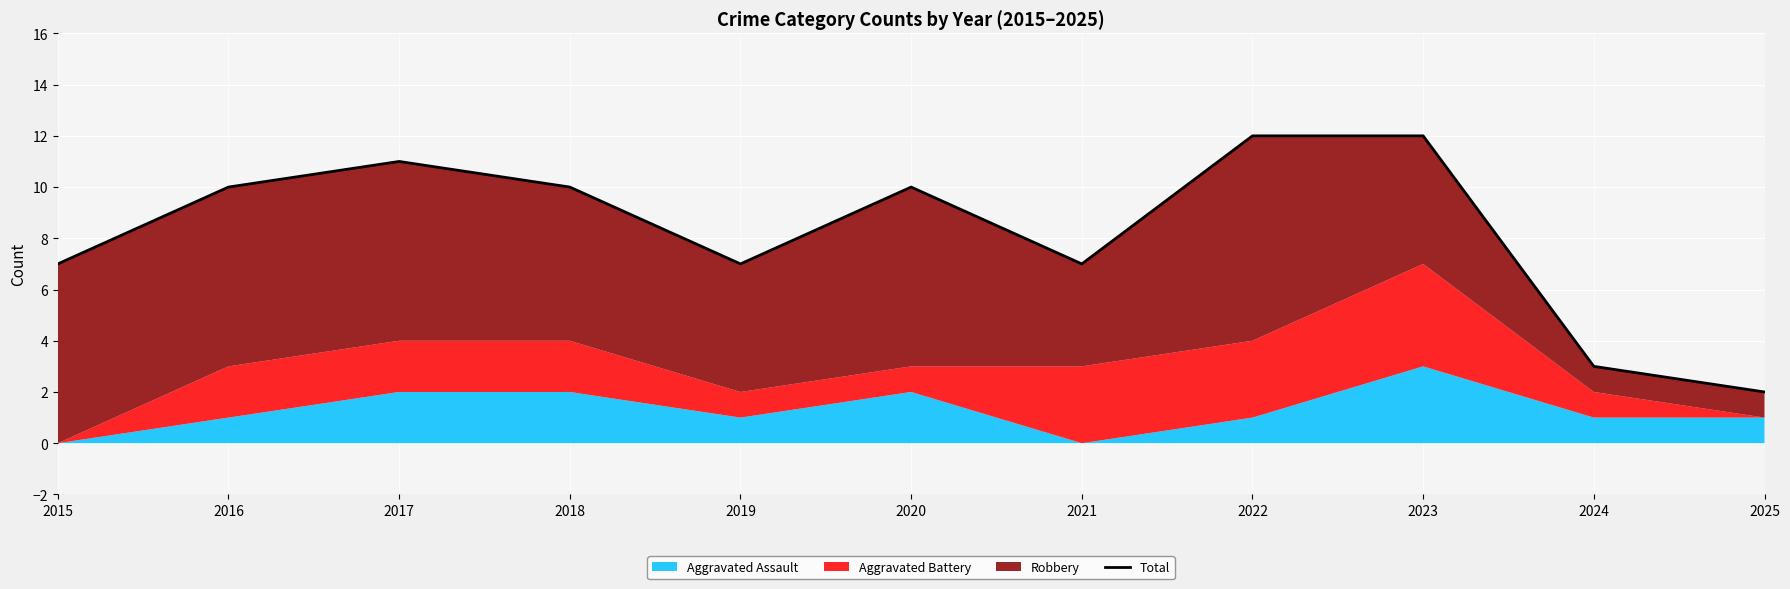

At which category does the data reach its first local valley?

2019